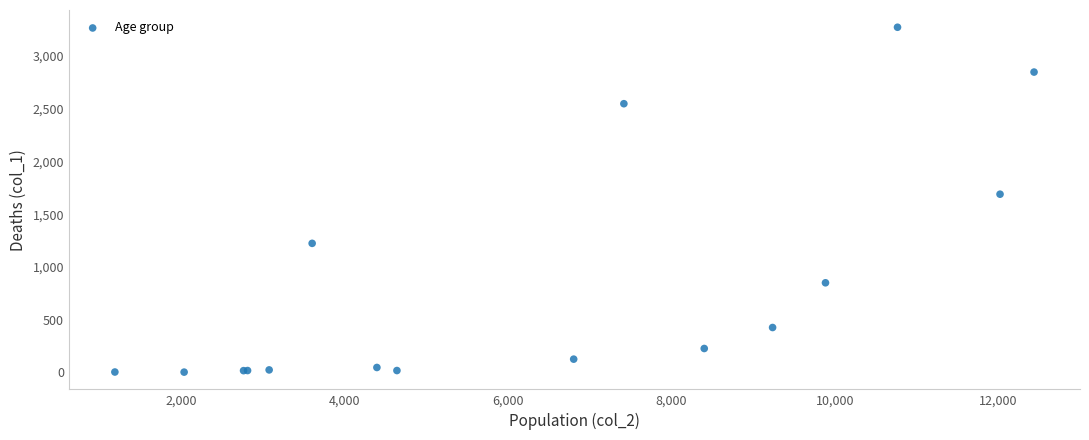

What Y value in the scatter plot is closest to 1638?

1690